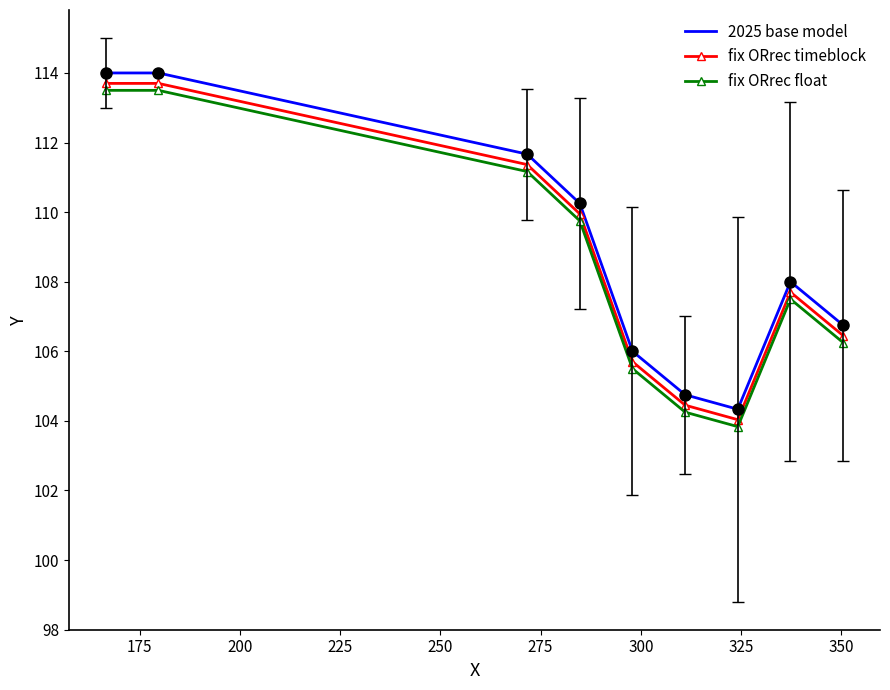

What is the highest value of the fix ORrec float series?

113.5